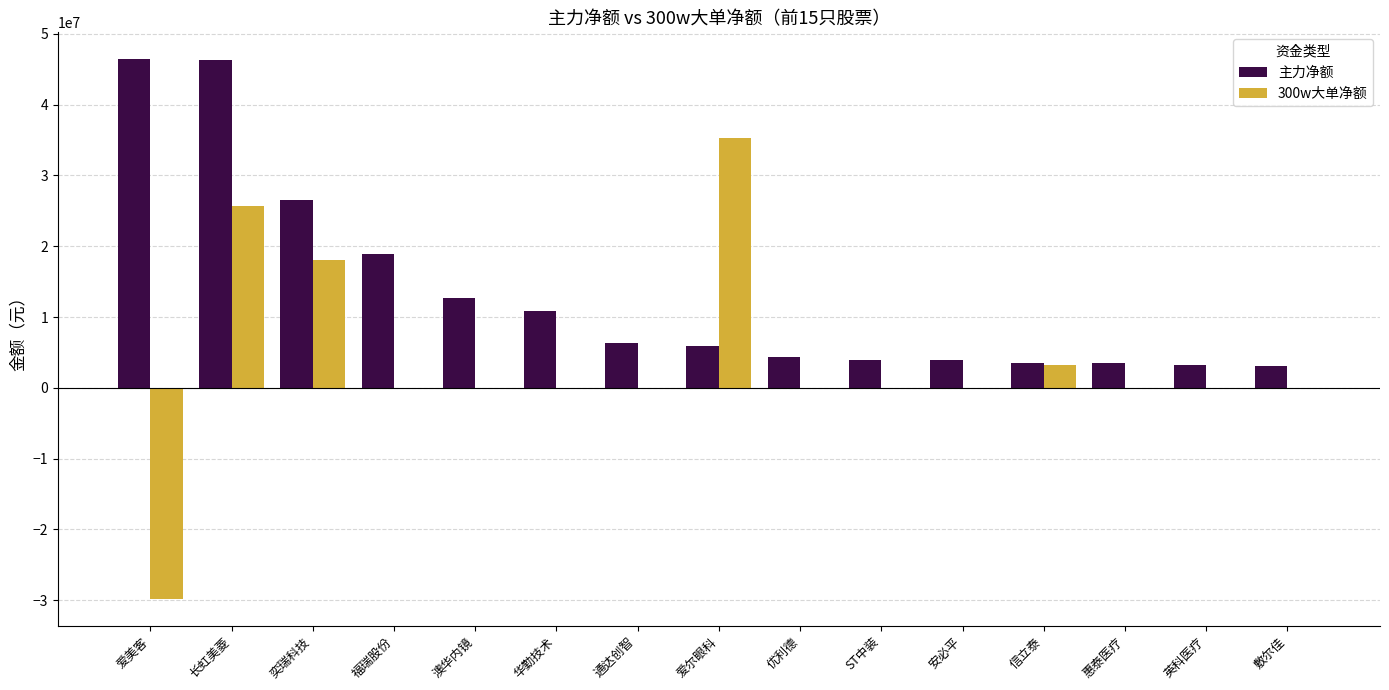

Between ST中装 and 信立泰, which series saw the biggest shift?

300w大单净额